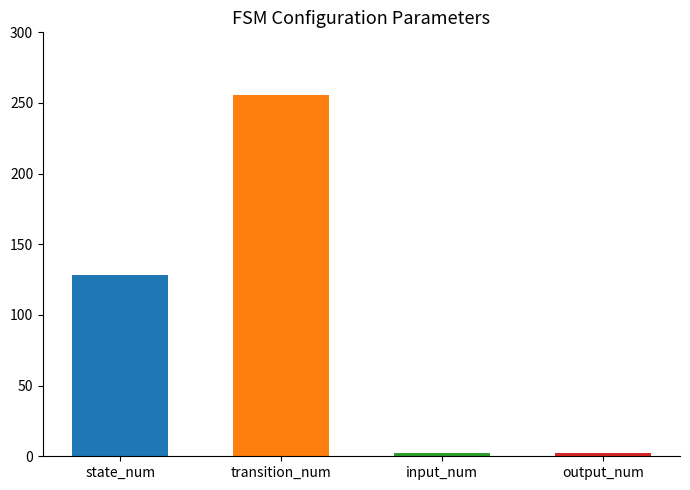

Reading right to left, list all the values displayed in this chart.

2	2	256	128